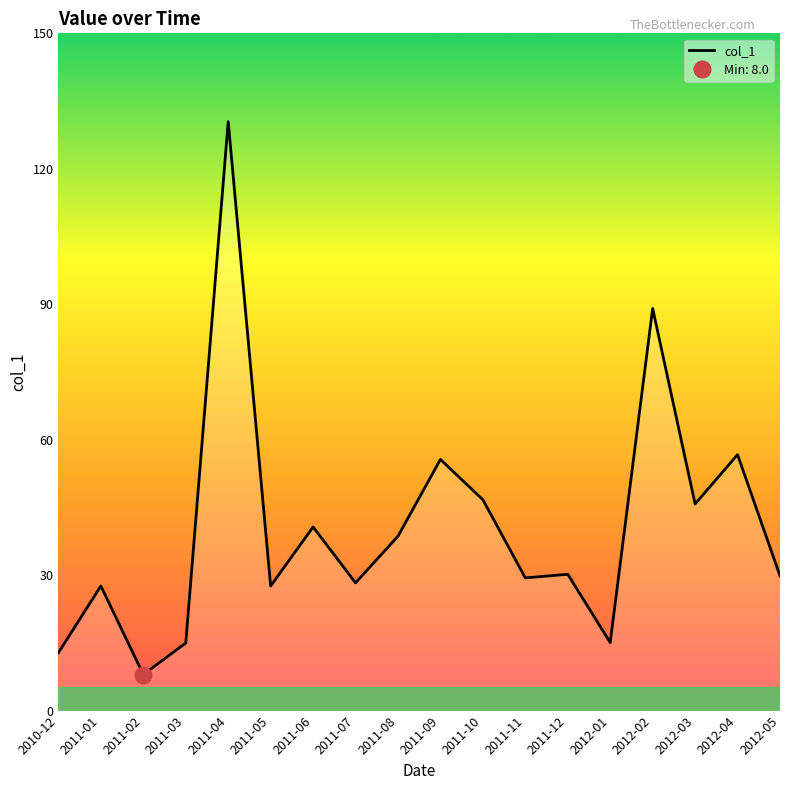

Which category has the highest value across all series?

2011-04